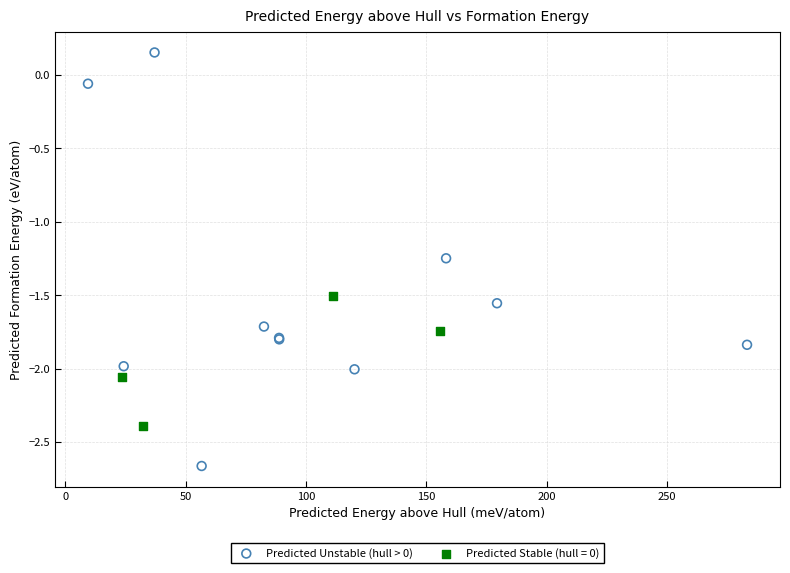

Which series contains the highest Y value?

Predicted Unstable (hull > 0)